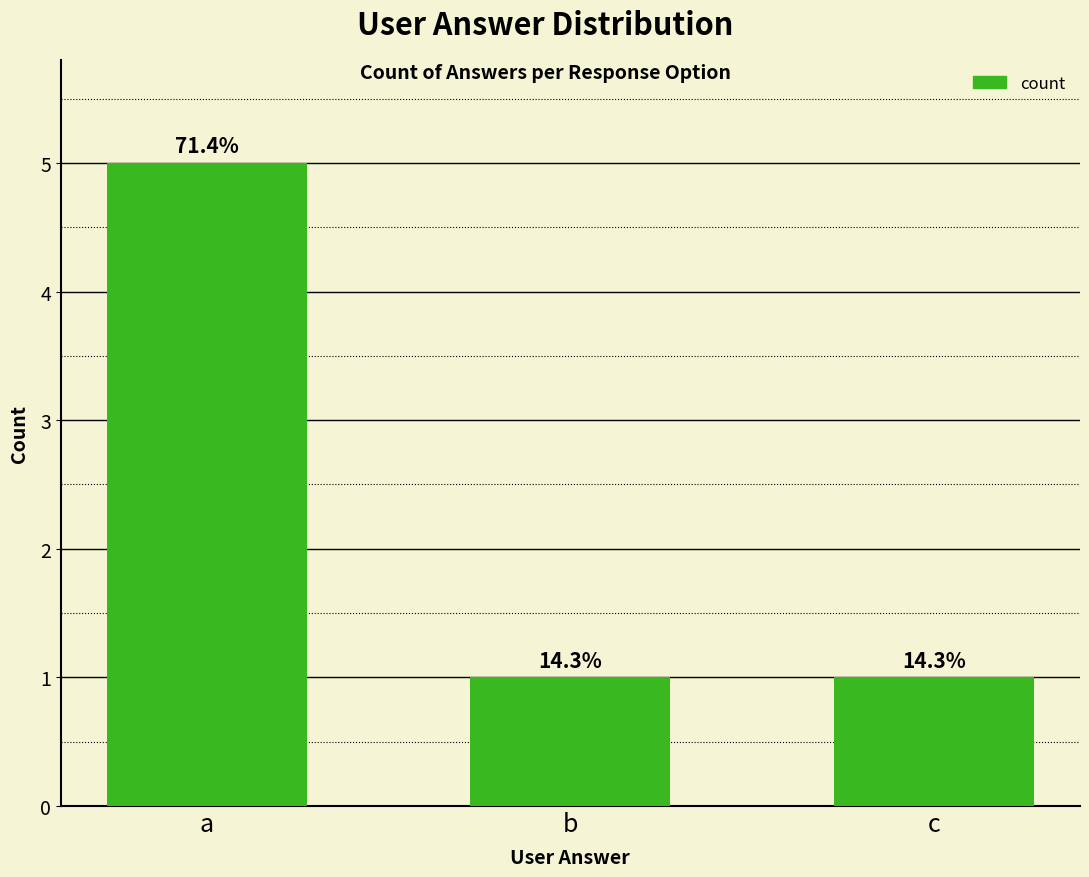

The chart shows a value of 1 at c. True or false?

True